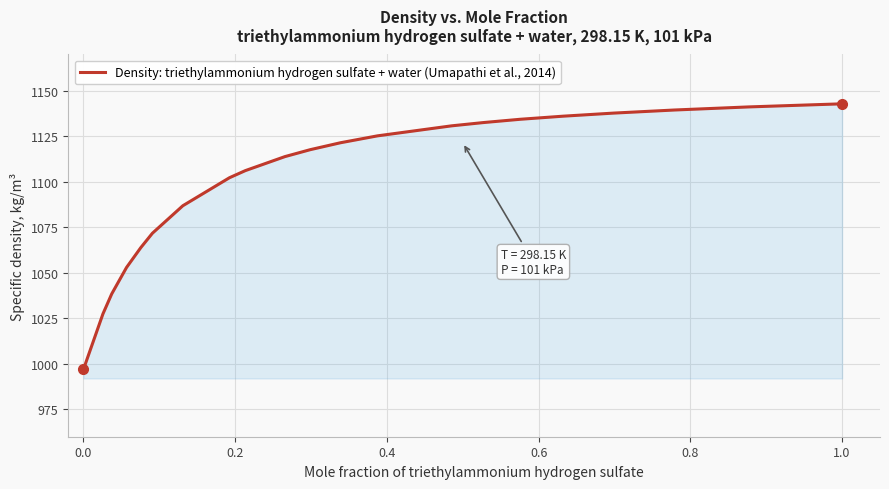

What is the smallest value displayed?

997.0